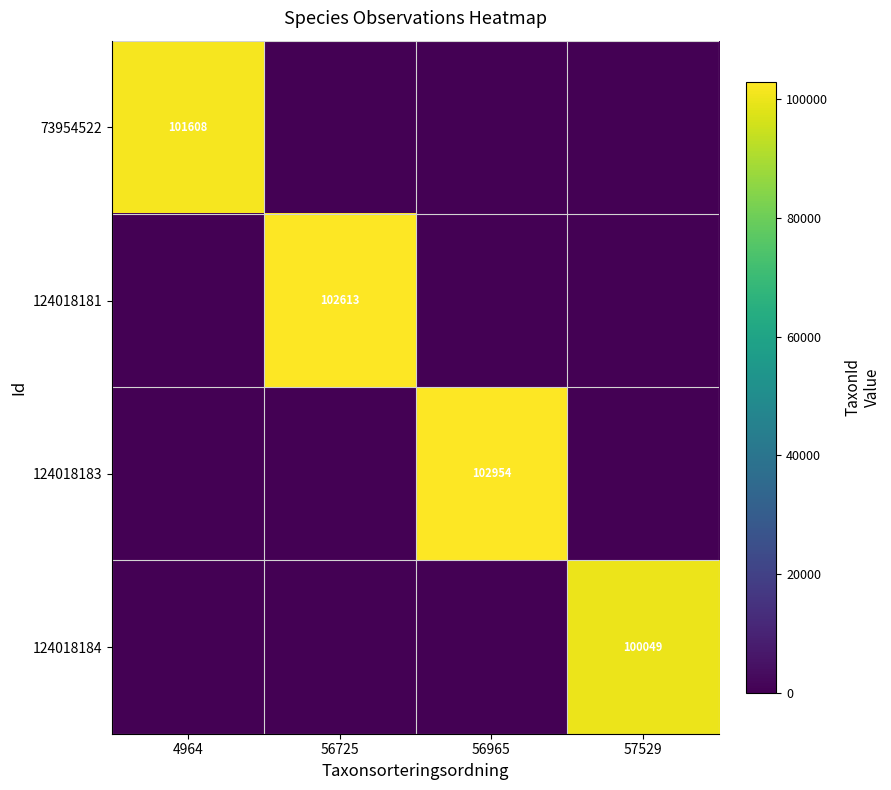

The value of 124018181 at 56725 is 71369. True or false?

False